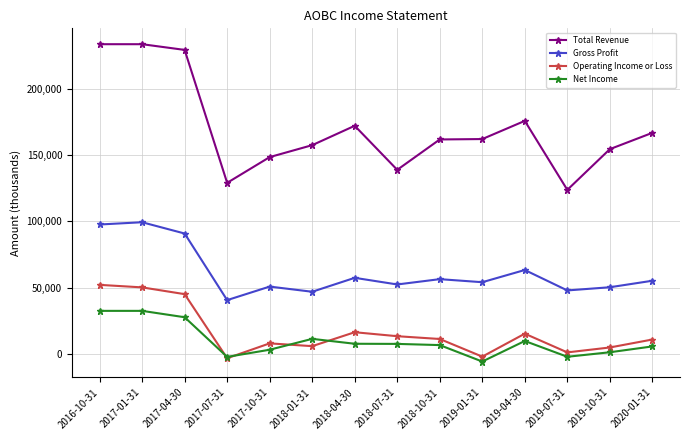

Rank the series at 2017-04-30 from lowest to highest value.

Net Income, Operating Income or Loss, Gross Profit, Total Revenue